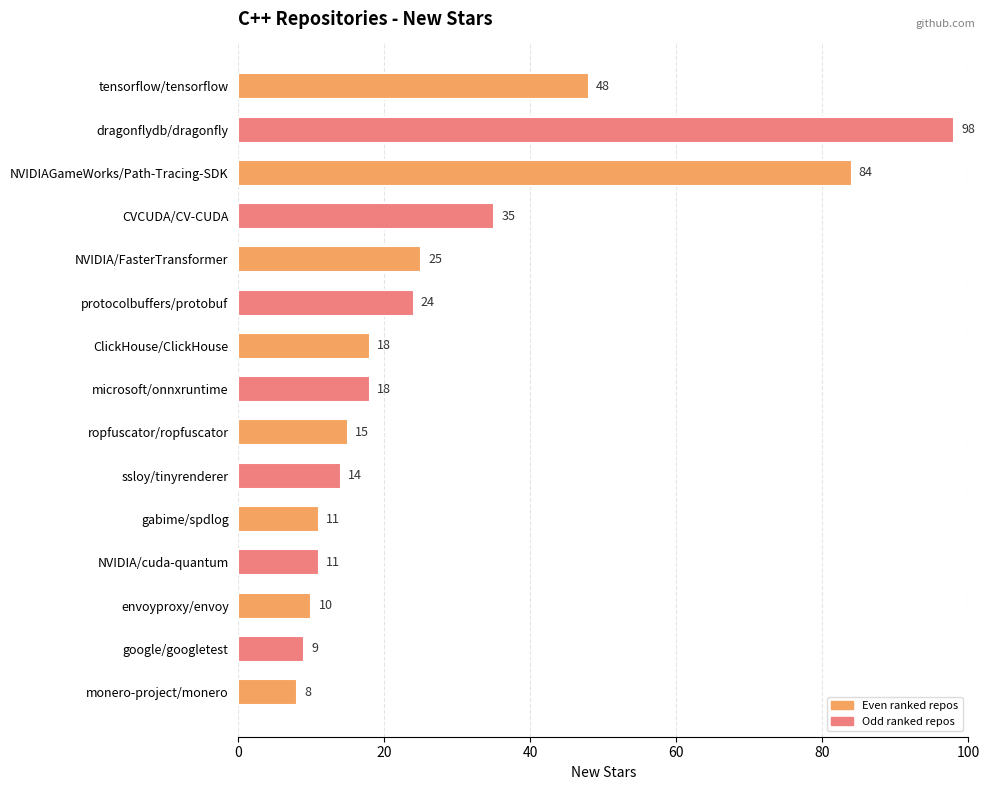

Which category has the highest value across all series?

dragonflydb/dragonfly